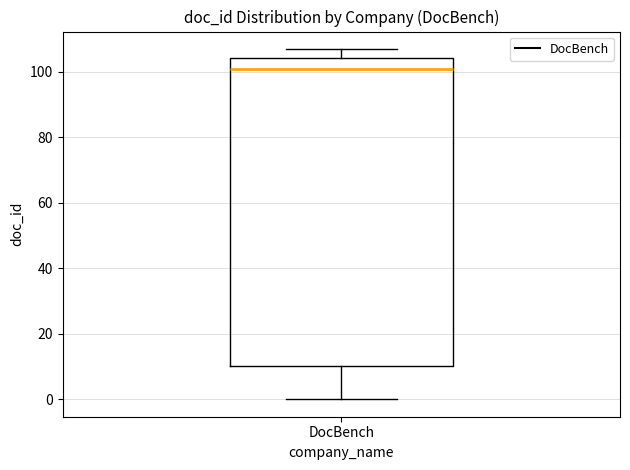

Read this box plot against the y-axis: the position of the median line, the range covered by the box, and the ends of both whiskers. The values are not printed on the chart, so give them approximately, as read against the axis.

median 102, box 10 to 104, whiskers 0 to 108